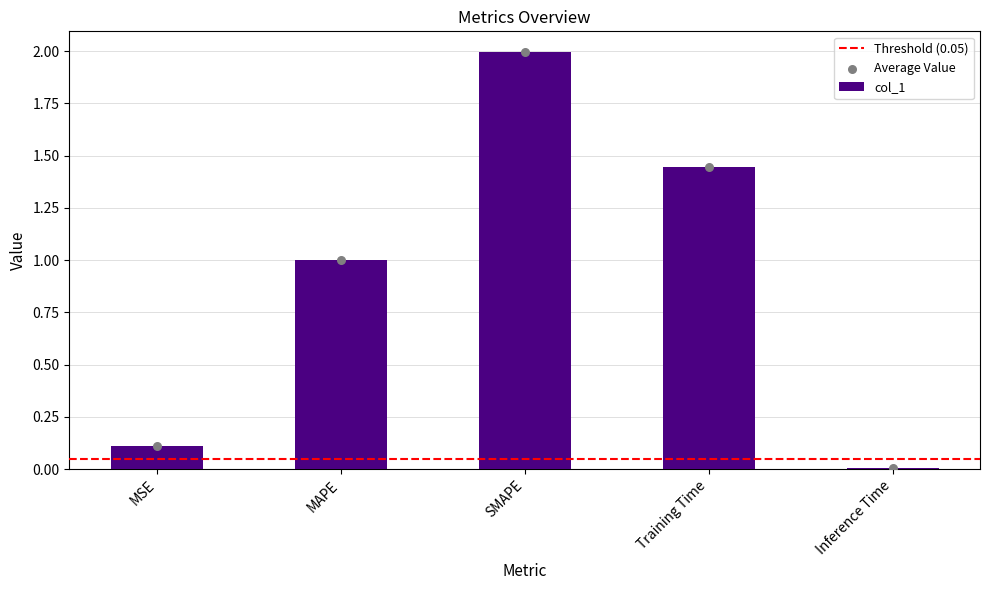

What is the change in value from MSE to SMAPE?

+1.9